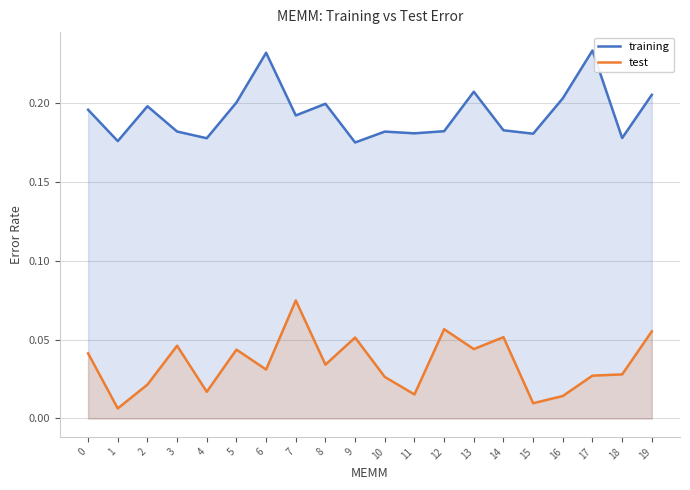

What are all the series names shown in the legend?

training, test